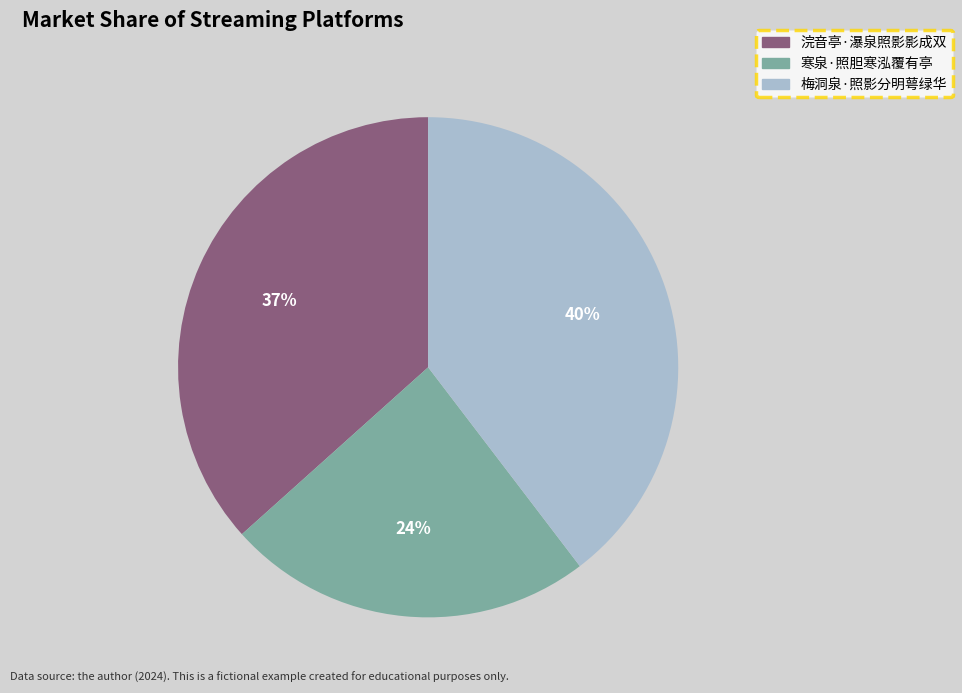

What is the smallest slice in the pie chart?

寒泉·照胆寒泓覆有亭